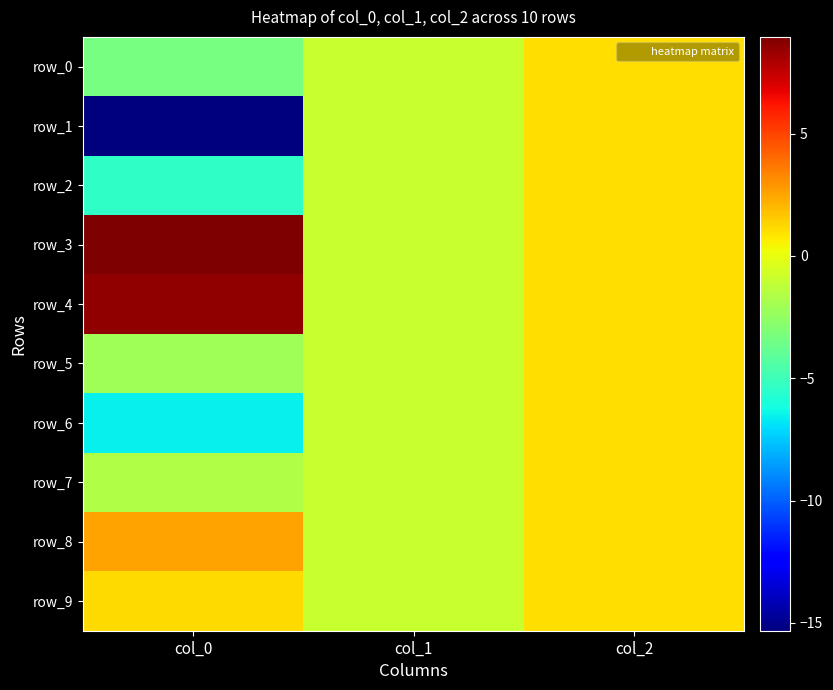

Between col_0 and col_2, which series saw the biggest shift?

row_1